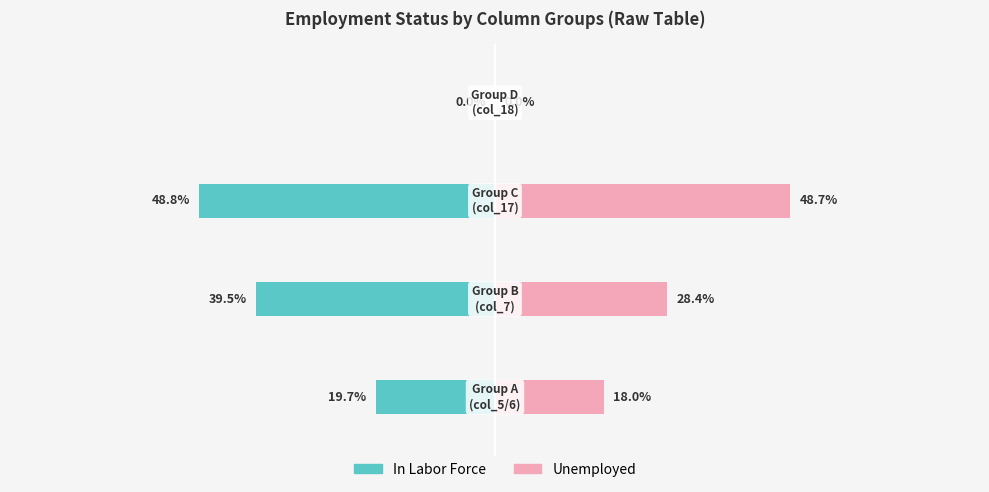

What are all the series names shown in the legend?

In Labor Force, Unemployed